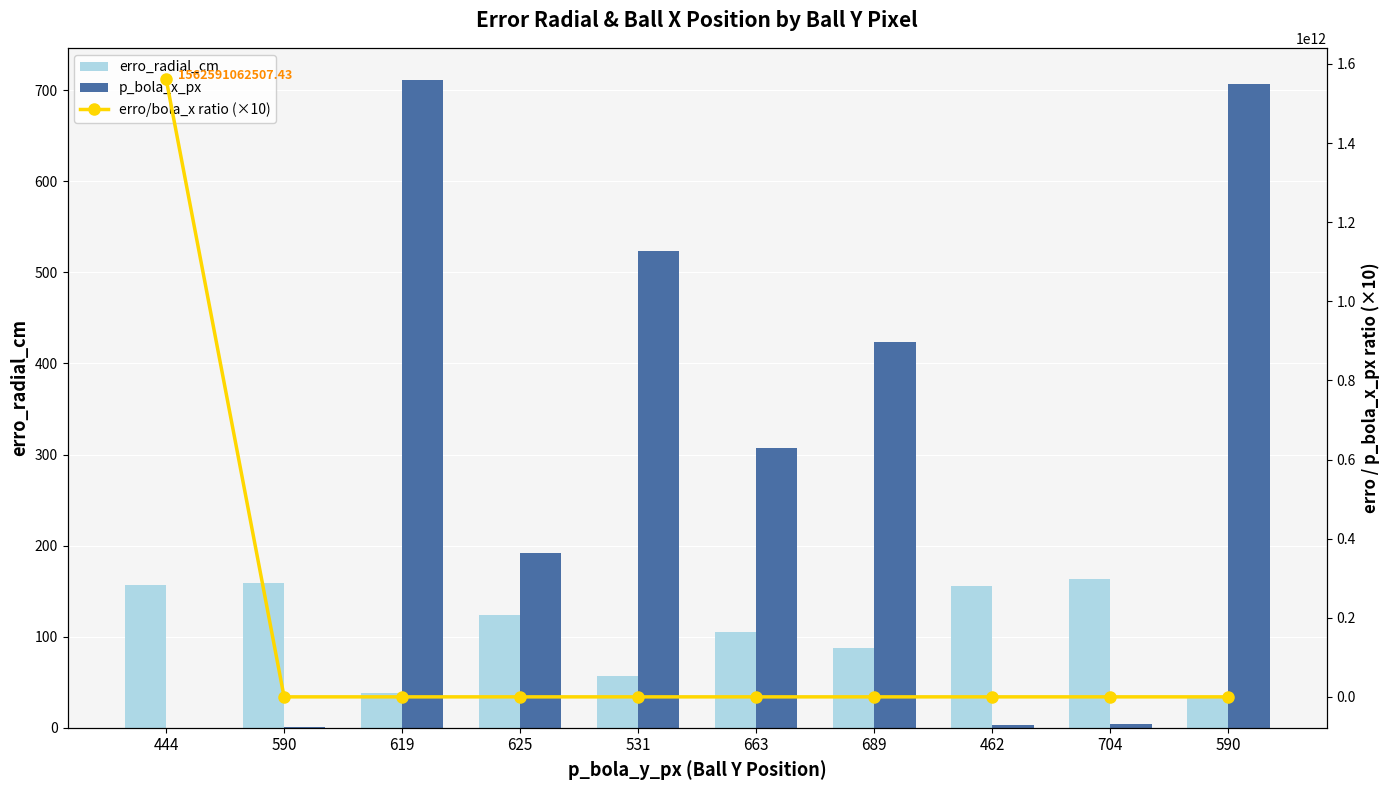

Rank the series at 531 from highest to lowest value.

p_bola_x_px, erro_radial_cm, erro/bola_x ratio (×10)